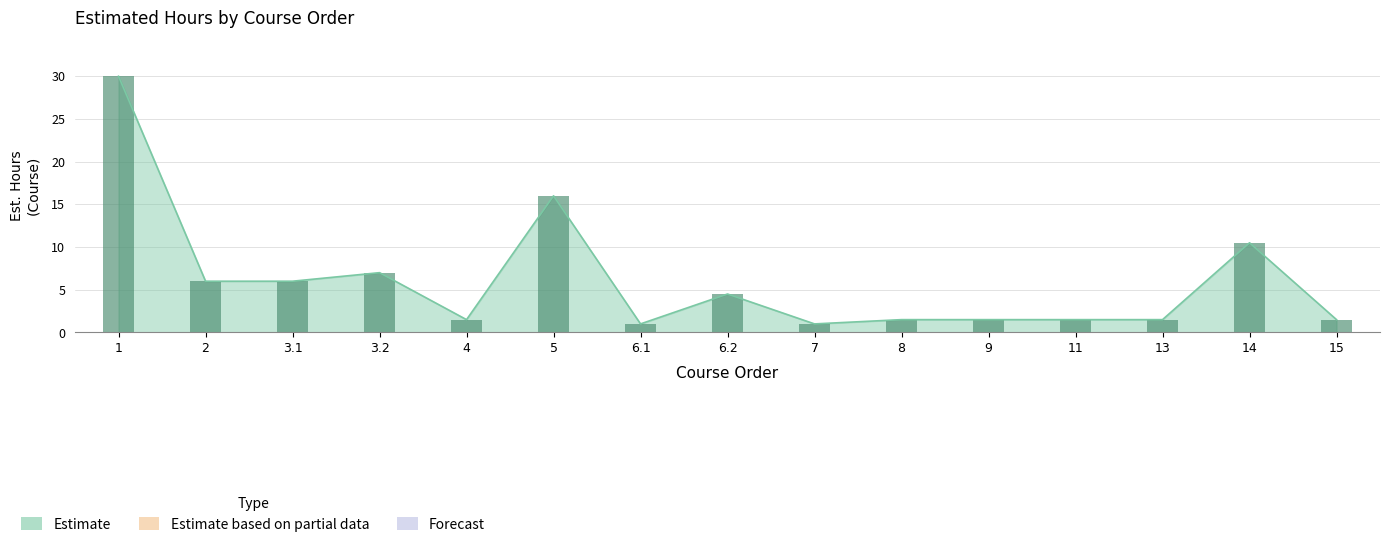

The value at 6.1 is 1.0. True or false?

True